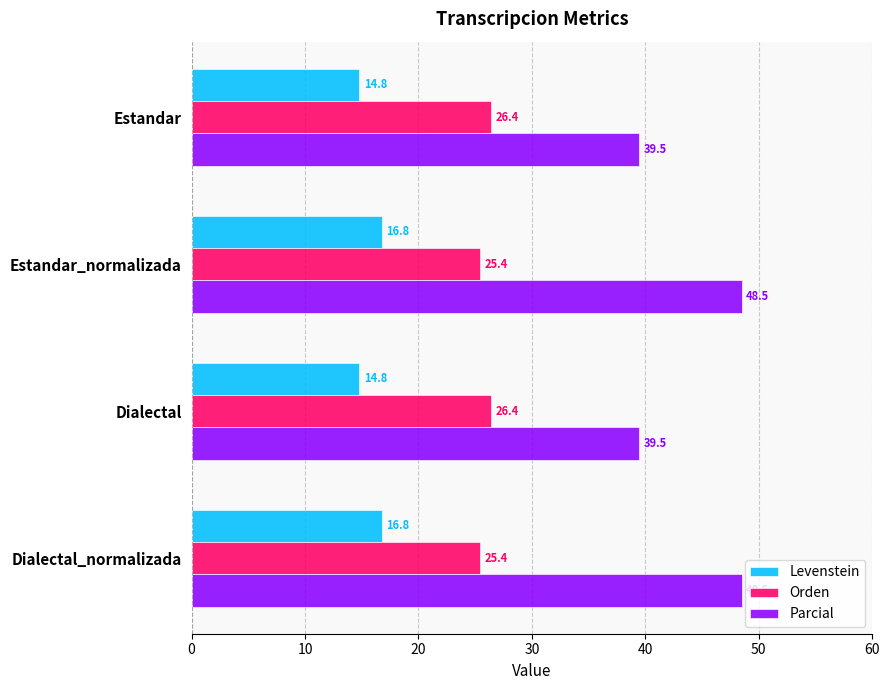

Rank the series by their maximum value, from highest to lowest.

Parcial, Orden, Levenstein